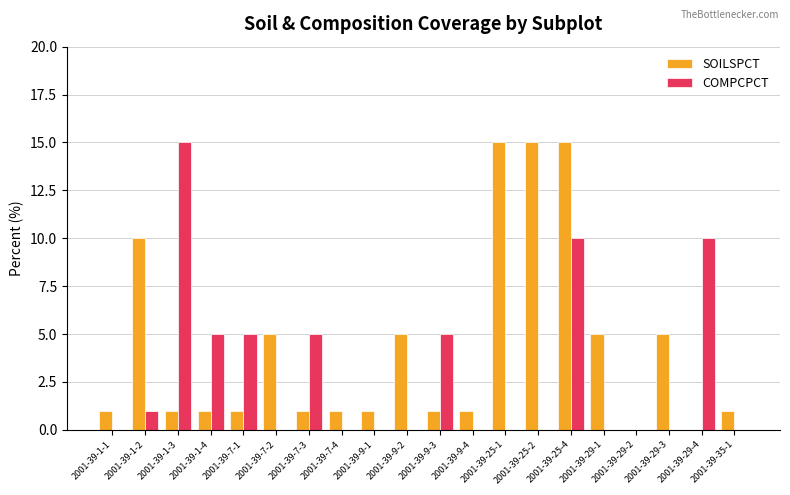

The COMPCPCT series shows 22 at 2001-39-1-3. True or false?

False